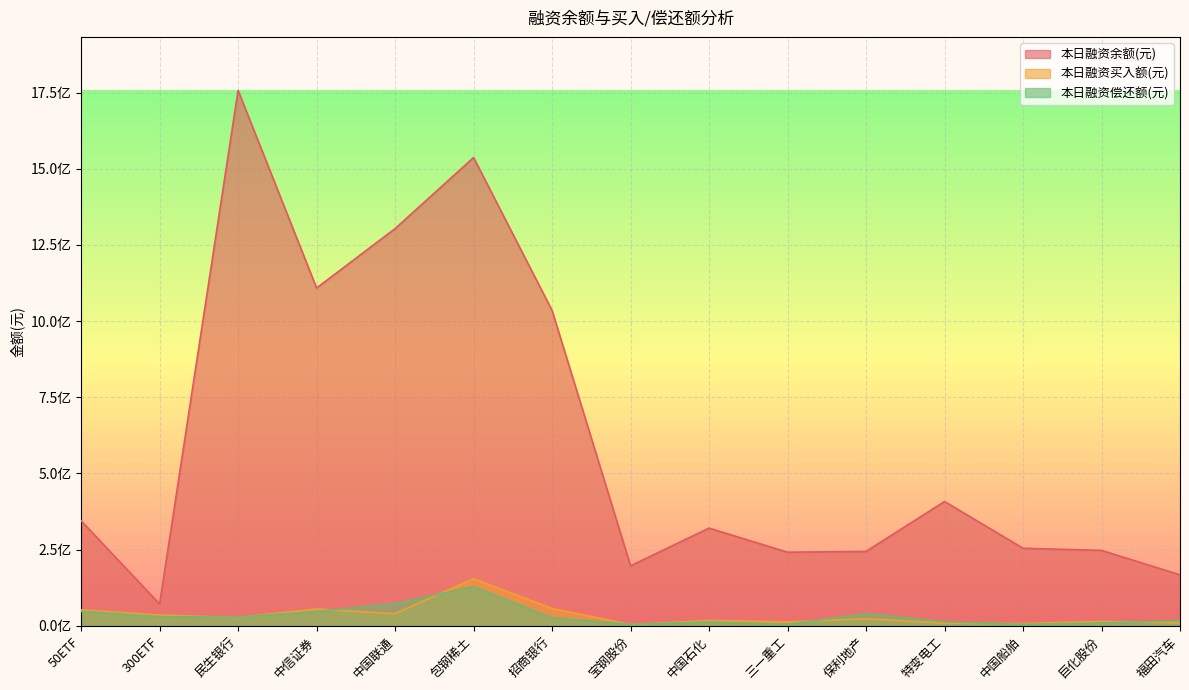

At which category does 本日融资买入额(元) reach its first local peak?

中信证券